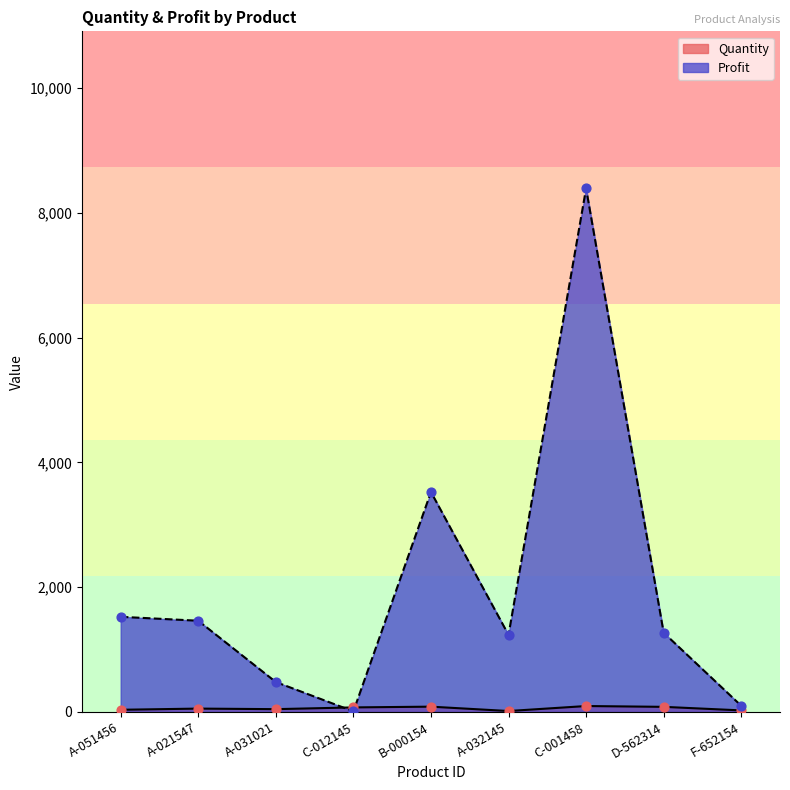

What are all the series names shown in the legend?

Quantity, Profit